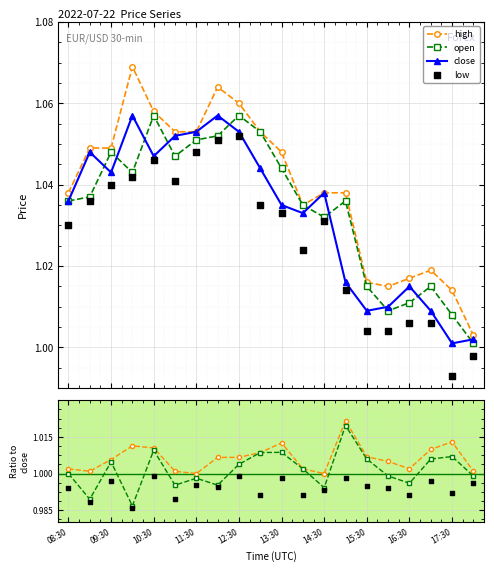

Which series has the largest Y range (max minus min)?

high